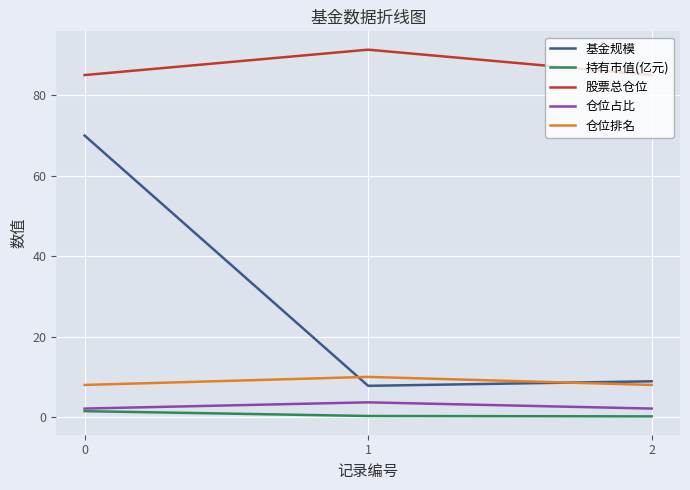

Does the chart display data point markers on the line(s)?

No